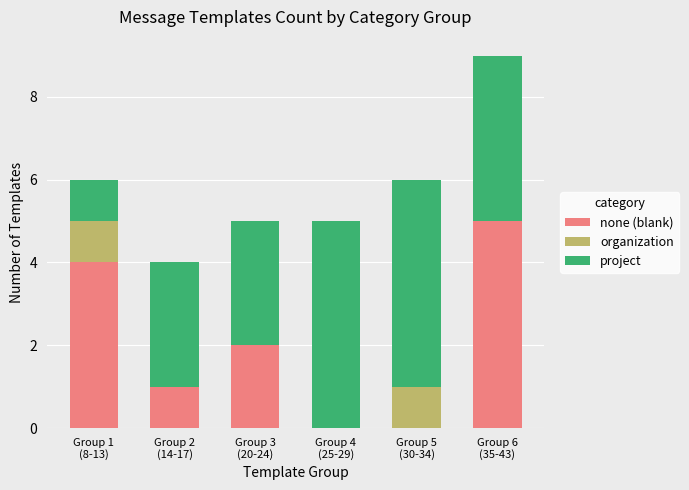

Are the bars grouped side by side (vs. stacked)?

No